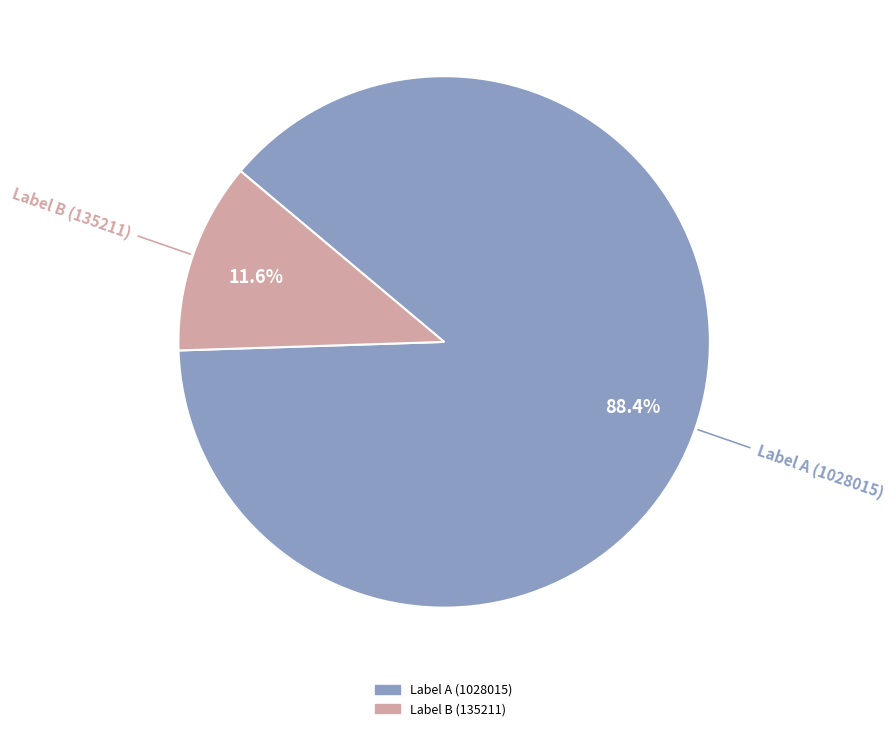

Is there any slice that represents more than half of the pie?

Yes